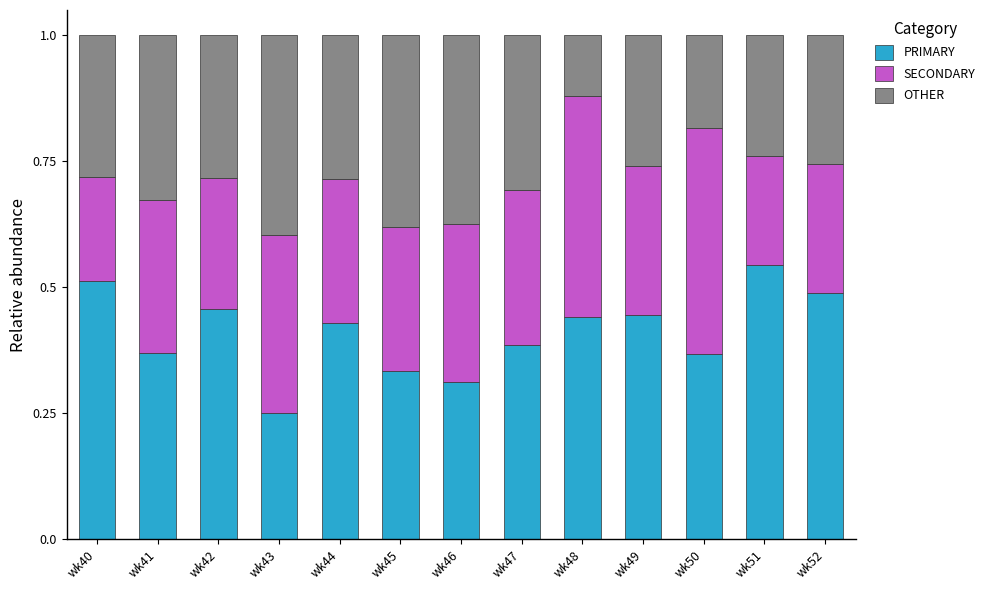

How many bars are there in total?

13